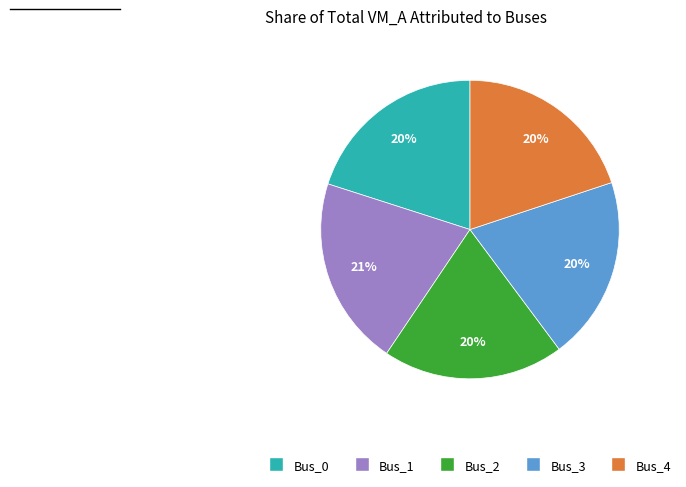

Does any single category account for the majority?

No